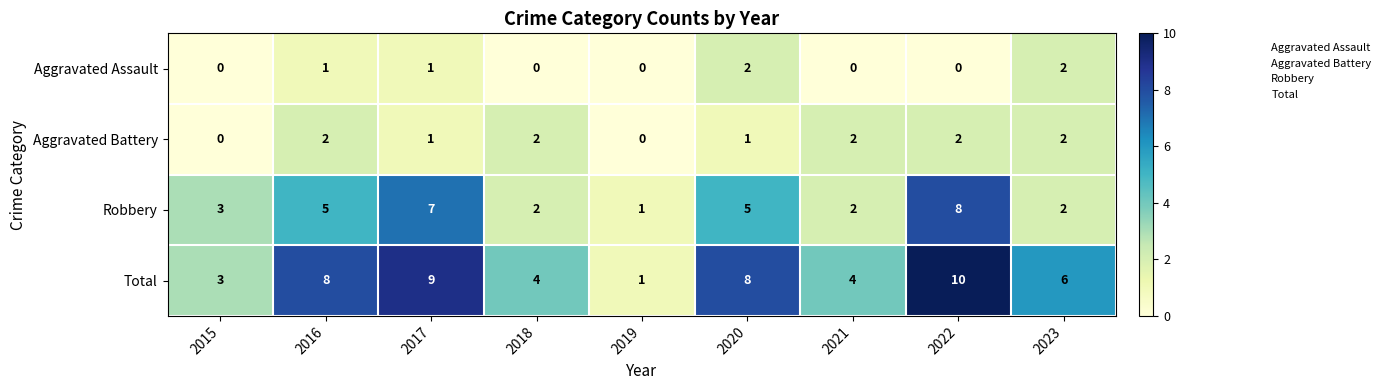

Where does the Total series first go above 6?

2016